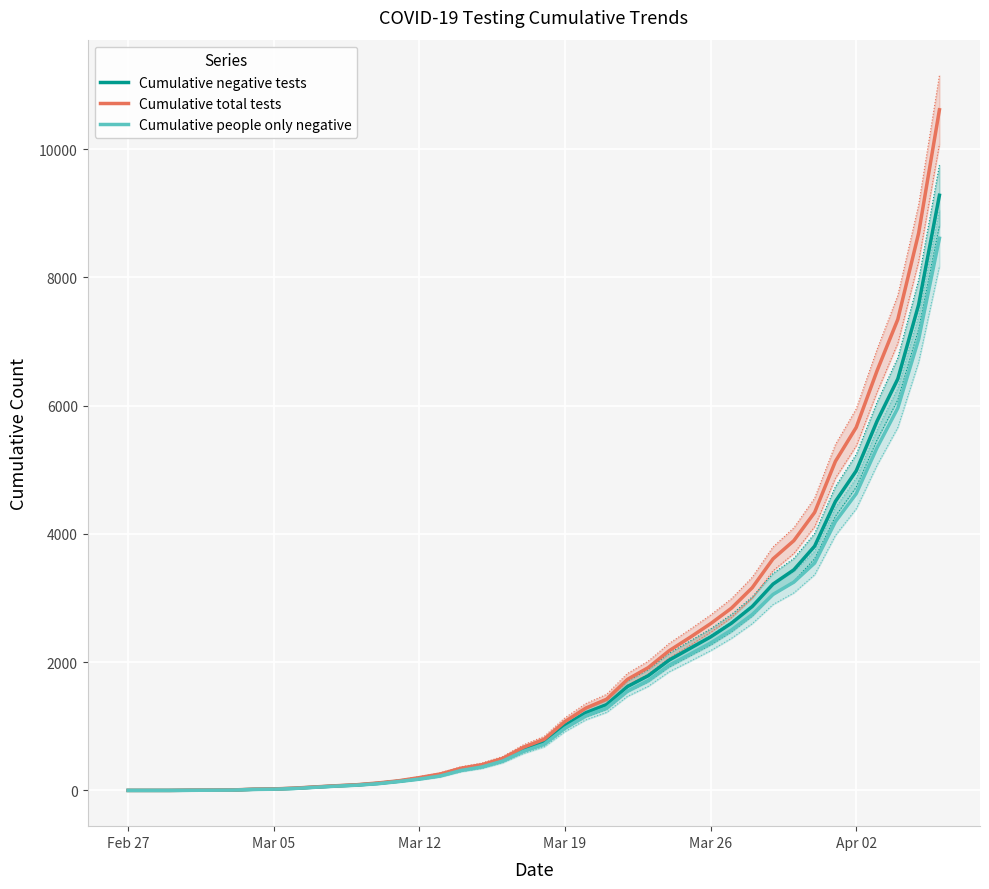

Reading left to right, list all the values displayed in this chart.

Cumulative negative tests: 0	0	0	2	3	5	17	21	33	52	70	85	110	144	185	235	325	379	474	636	752	1014	1211	1337	1619	1788	2030	2212	2393	2607	2867	3217	3439	3808	4506	4983	5757	6417	7573	9279
Cumulative total tests: 0	0	0	4	5	7	19	23	36	55	73	89	116	150	200	256	346	401	498	672	797	1074	1284	1422	1731	1914	2176	2384	2600	2841	3160	3610	3894	4334	5131	5660	6542	7345	8688	10612
Cumulative people only negative: 0	0	0	2	3	5	15	19	30	49	67	82	105	139	177	225	311	365	457	609	720	971	1163	1286	1548	1713	1951	2123	2299	2501	2742	3056	3247	3545	4191	4627	5343	5963	7034	8609